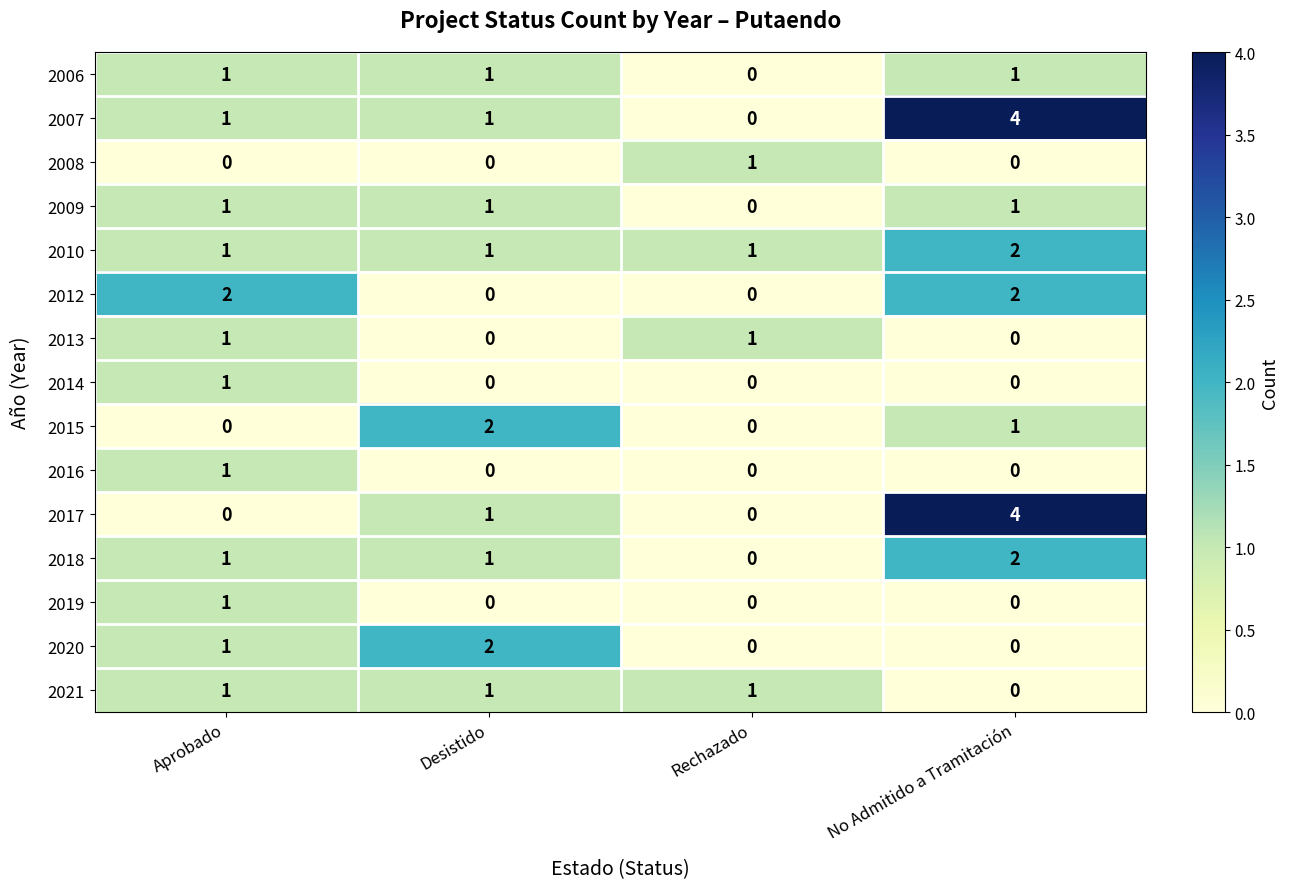

The 2020 series shows 2 at Desistido. True or false?

True